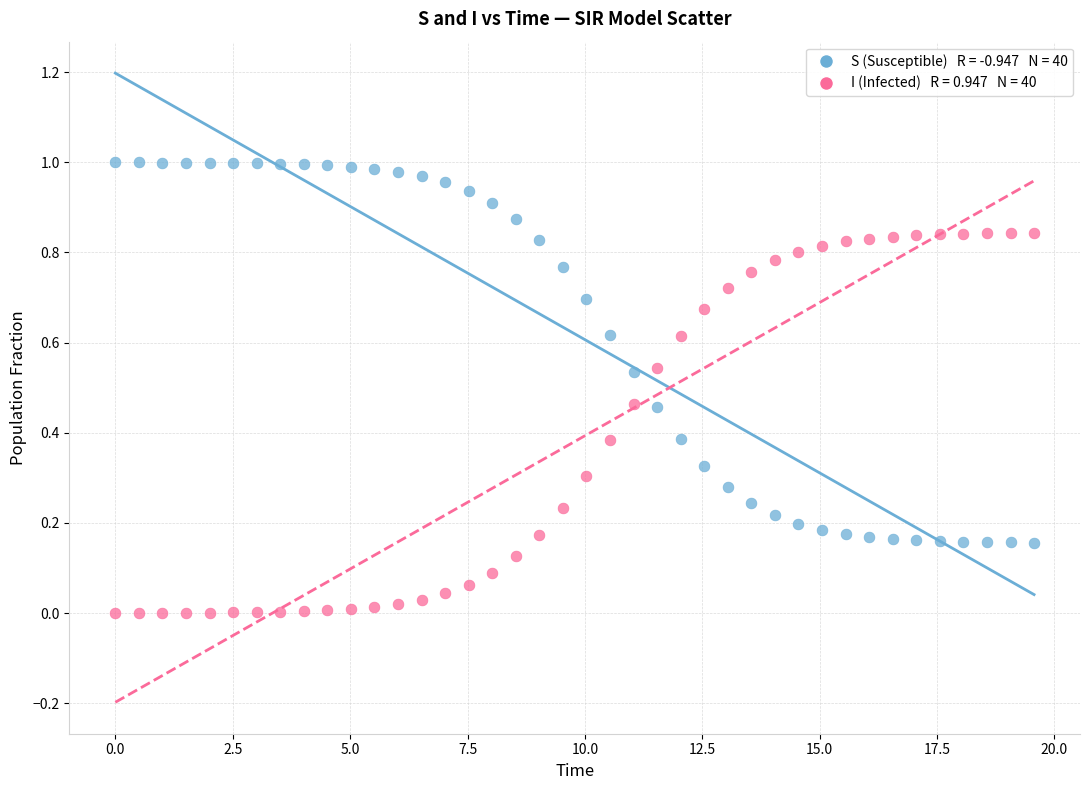

Across all data points, what is the range of X values (max minus min)?

19.6